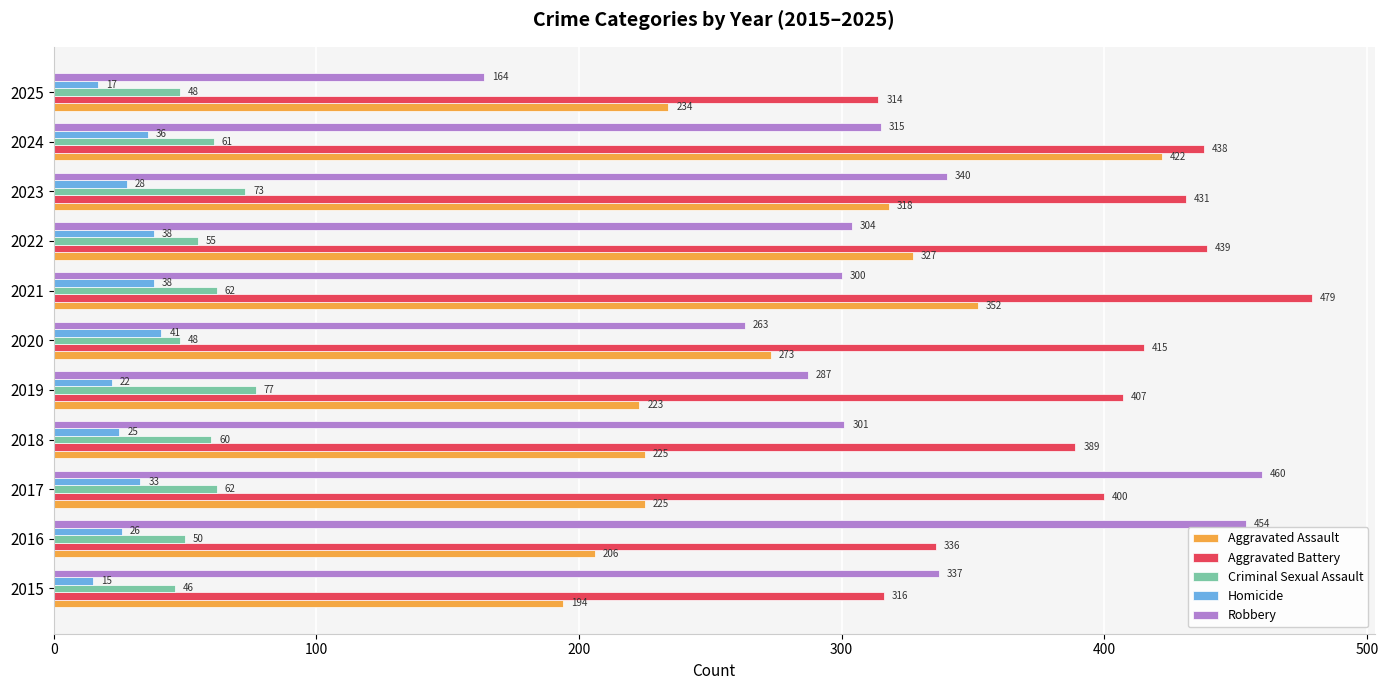

Which series changed the most between 2021 and 2023?

Aggravated Battery